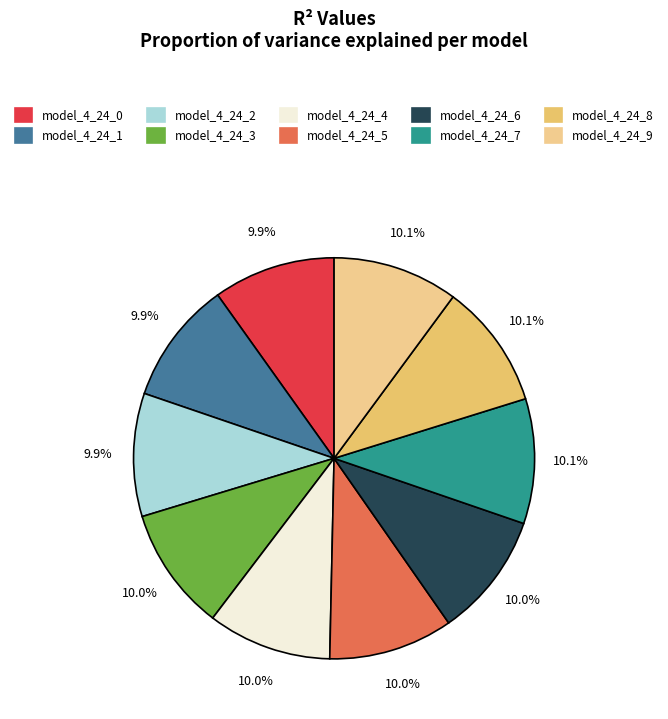

Combined, do model_4_24_4 and model_4_24_0 account for over 50%?

No